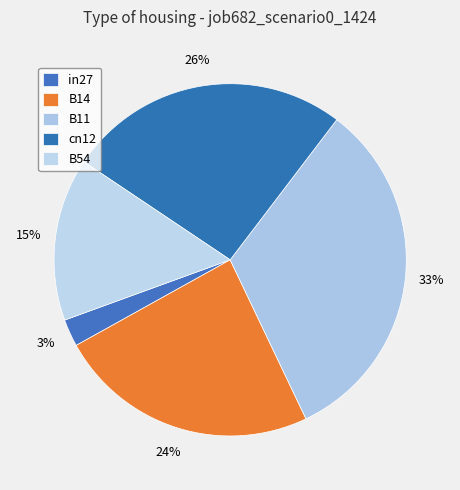

Is there any slice that represents more than half of the pie?

No